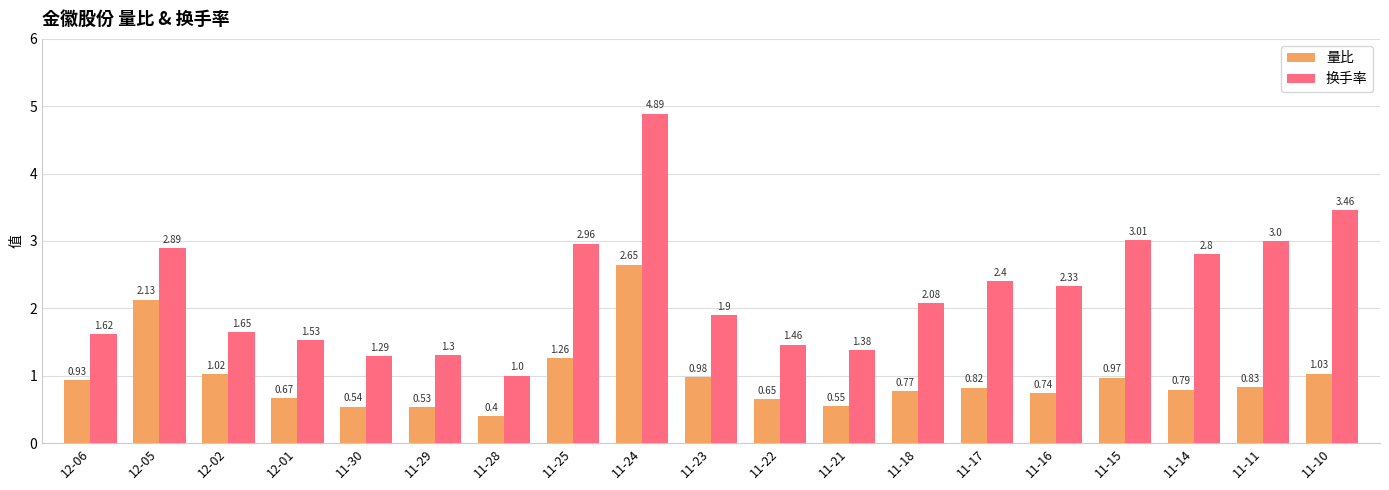

Is the value of 换手率 at 11-14 greater than the value of 量比 at 11-24?

Yes